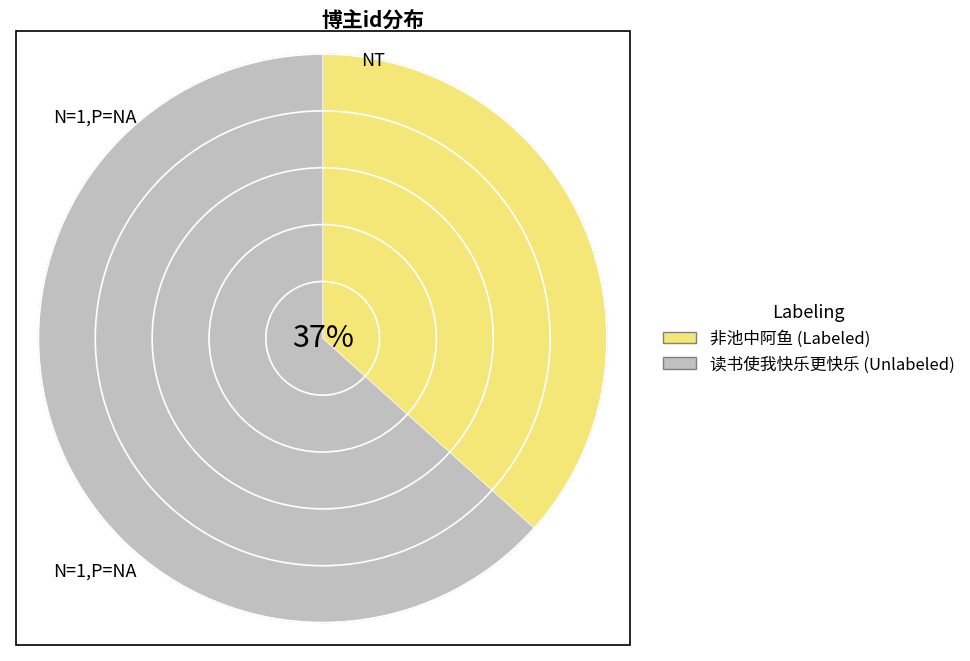

Which slice is the largest?

读书使我快乐更快乐